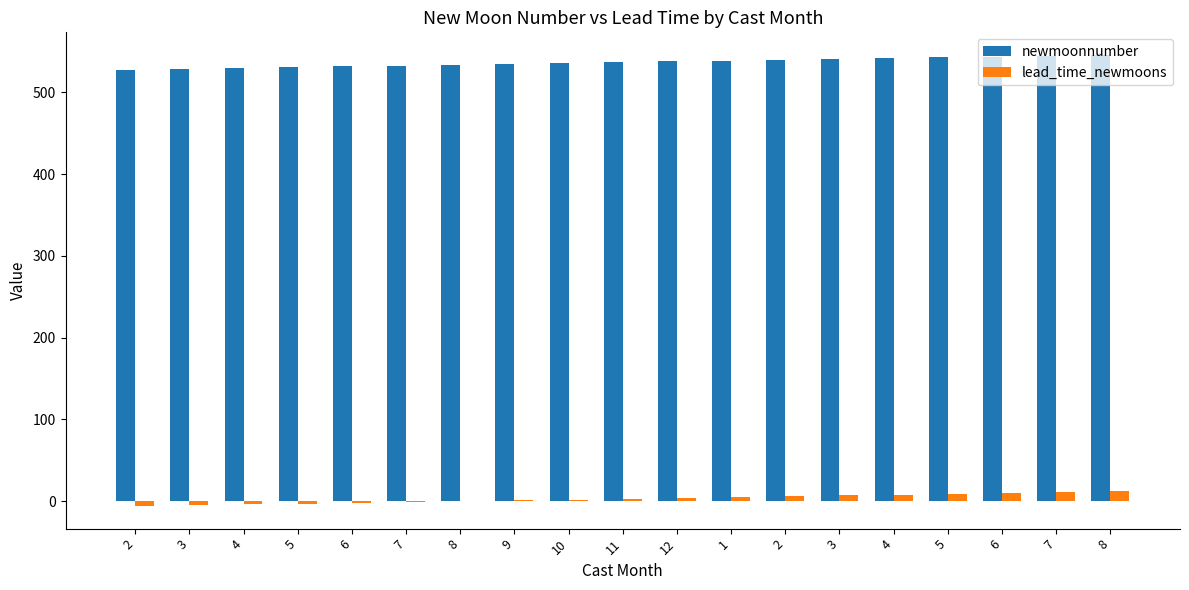

Reading right to left, transcribe all the data shown in this chart.

newmoonnumber: 8=546	7=545	6=544	5=543	4=542	3=541	2=540	1=539	12=538	11=537	10=536	9=535	8=534	7=533	6=532	5=531	4=530	3=529	2=528
lead_time_newmoons: 8=12	7=11	6=10	5=9	4=8	3=7	2=6	1=5	12=4	11=3	10=2	9=1	8=0	7=-1	6=-2	5=-3	4=-4	3=-5	2=-6